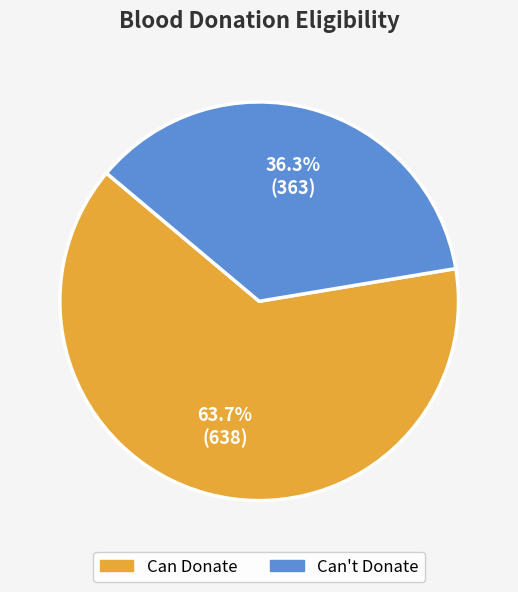

The Can't Donate slice represents 22% of the pie. True or false?

False